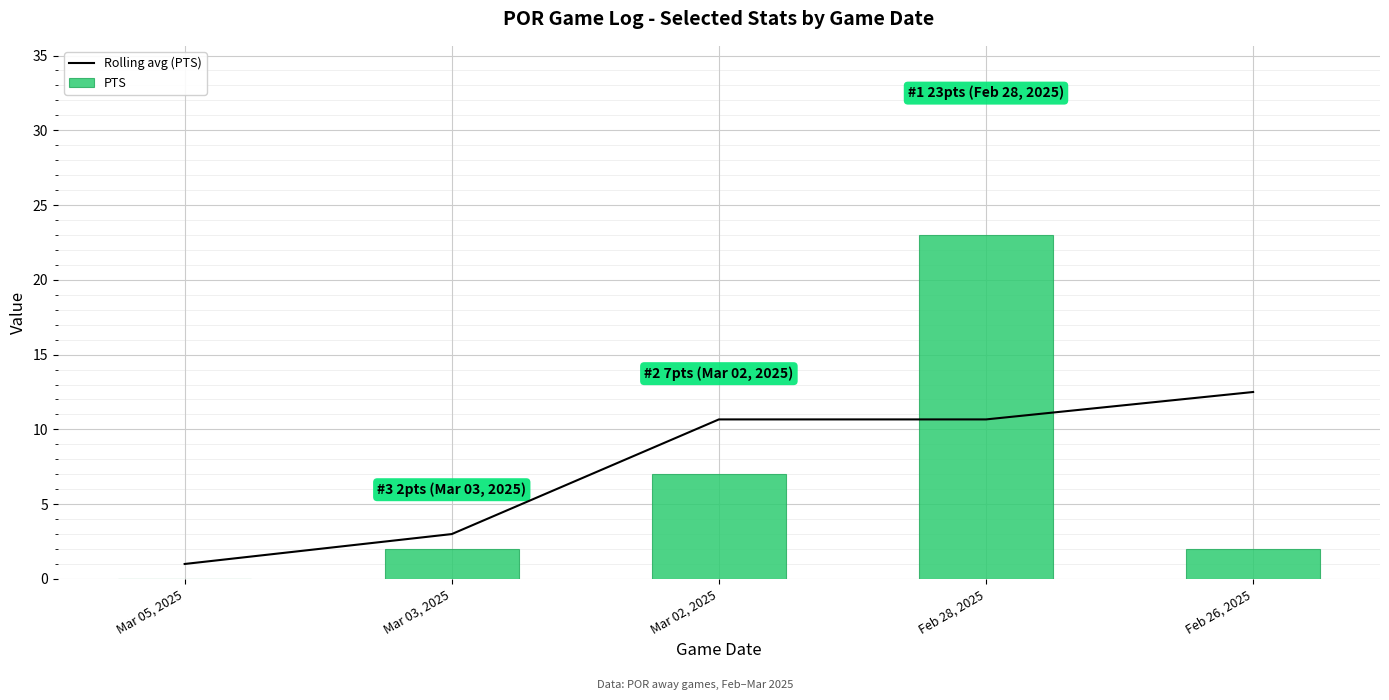

What position from the right is Mar 05, 2025?

5